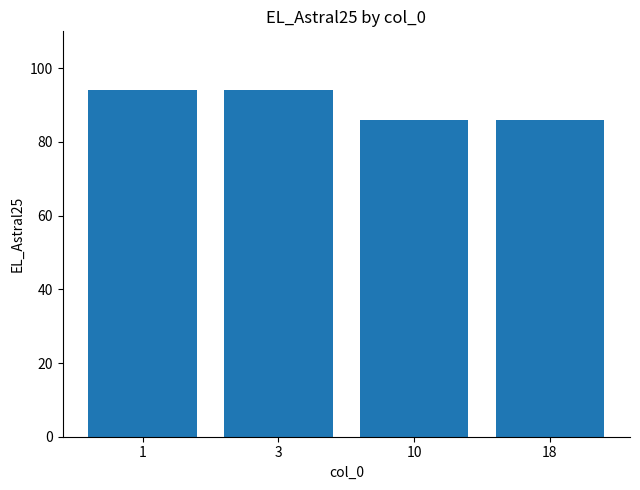

True or false: the data shows 122 at 10.

False